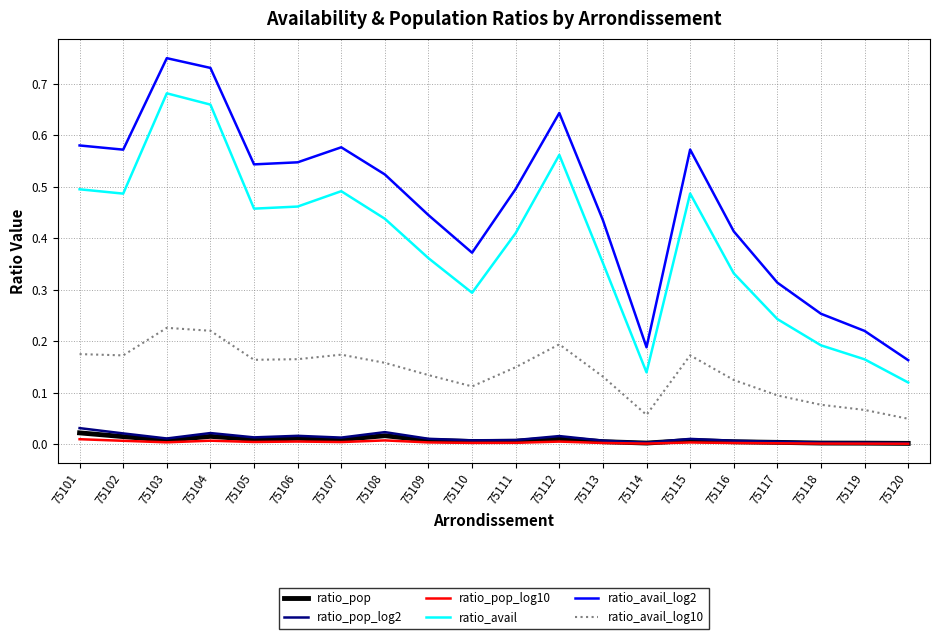

Which series has the largest range (max minus min)?

ratio_avail_log2